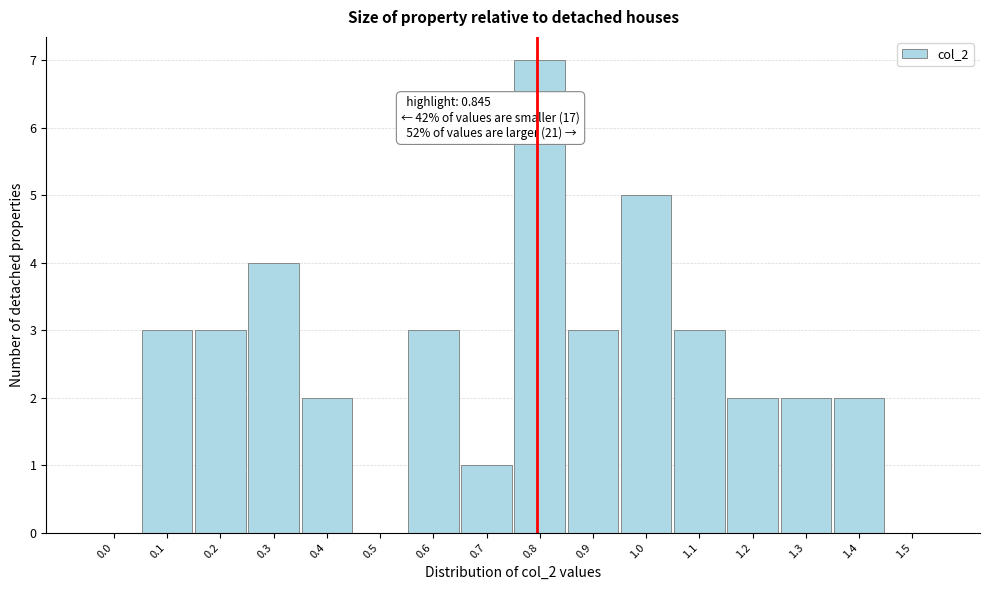

Reading left to right, what are all the values shown in this chart?

0.0=0	0.1=3	0.2=3	0.3=4	0.4=2	0.5=0	0.6=3	0.7=1	0.8=7	0.9=3	1.0=5	1.1=3	1.2=2	1.3=2	1.4=2	1.5=0